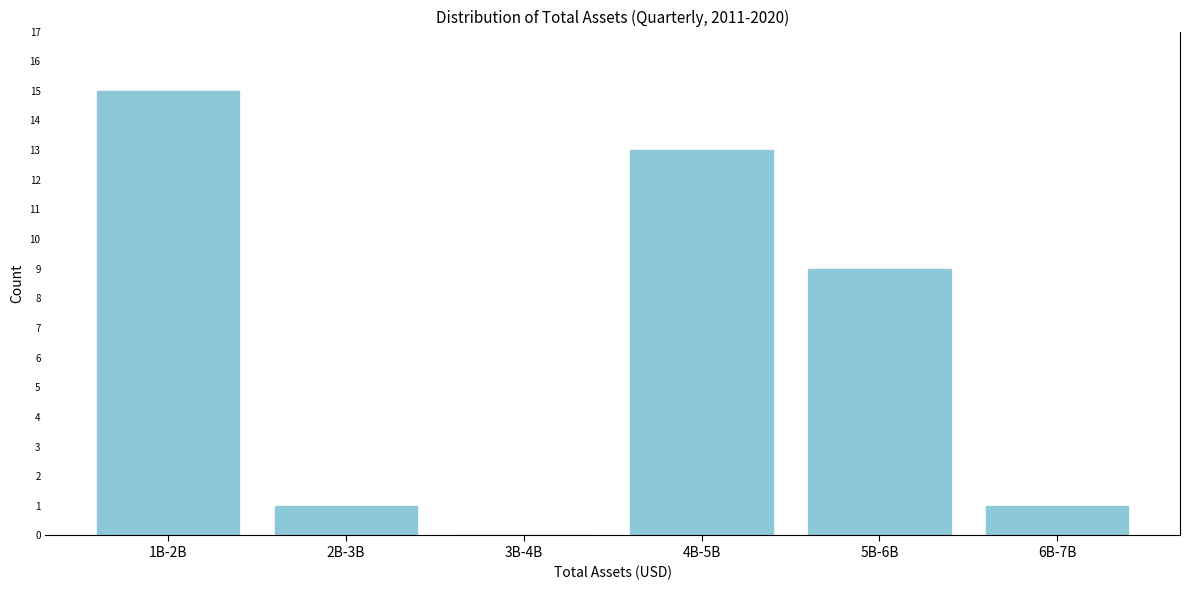

Reading left to right, transcribe all the data shown in this chart.

1B-2B=15	2B-3B=1	3B-4B=0	4B-5B=13	5B-6B=9	6B-7B=1